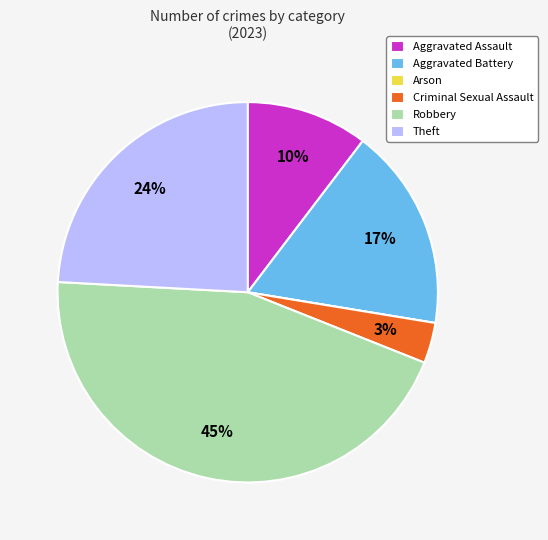

To the nearest percent, what is the difference between the largest and smallest slice percentages?

45%